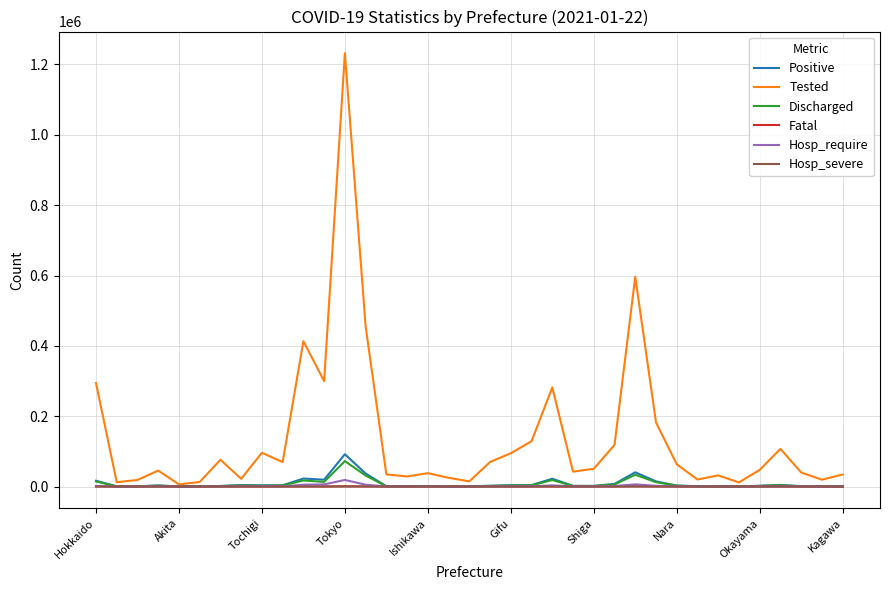

Which series has the largest total across all categories?

Tested